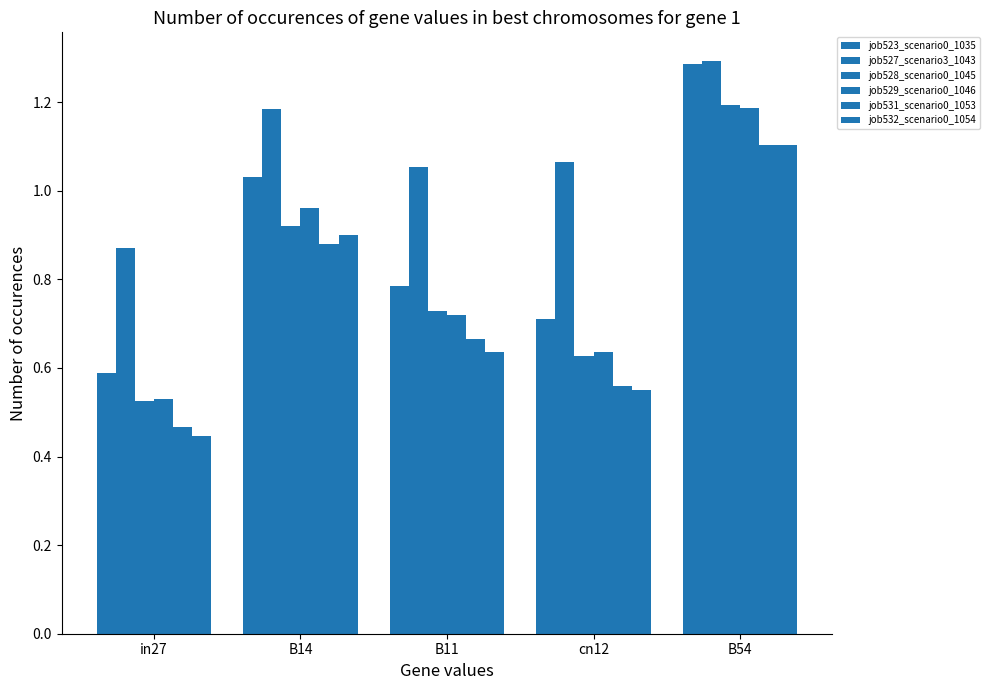

Which category has the highest value across all series?

B54